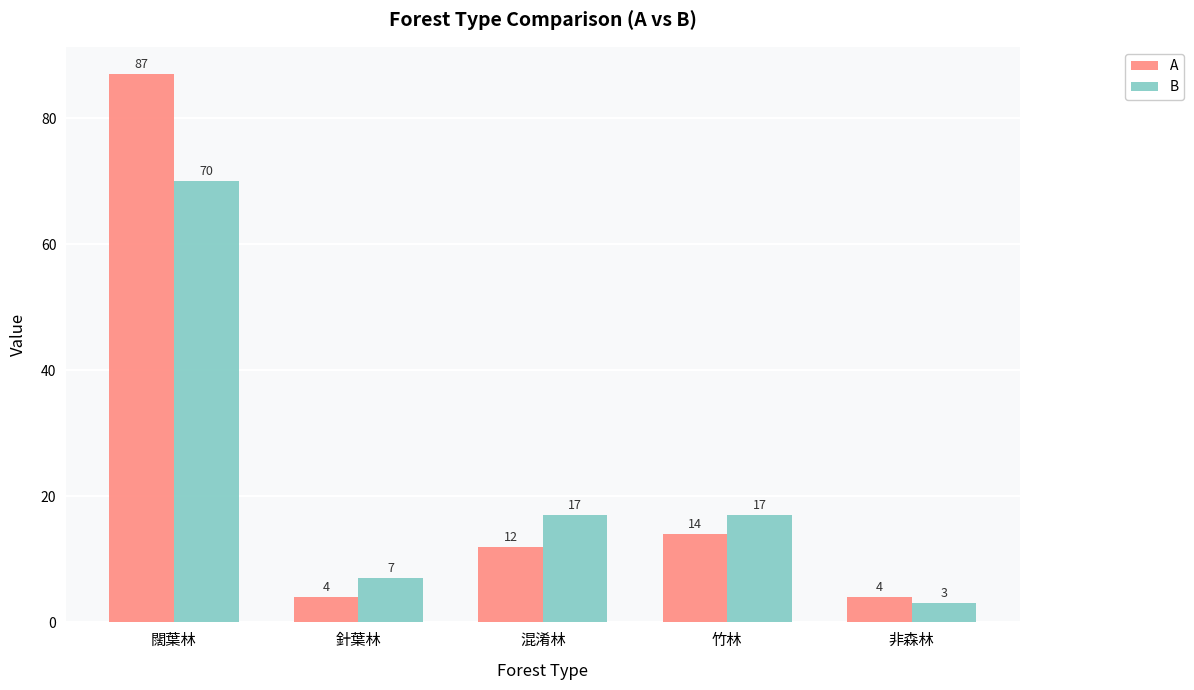

Count the number of data series in this chart.

2